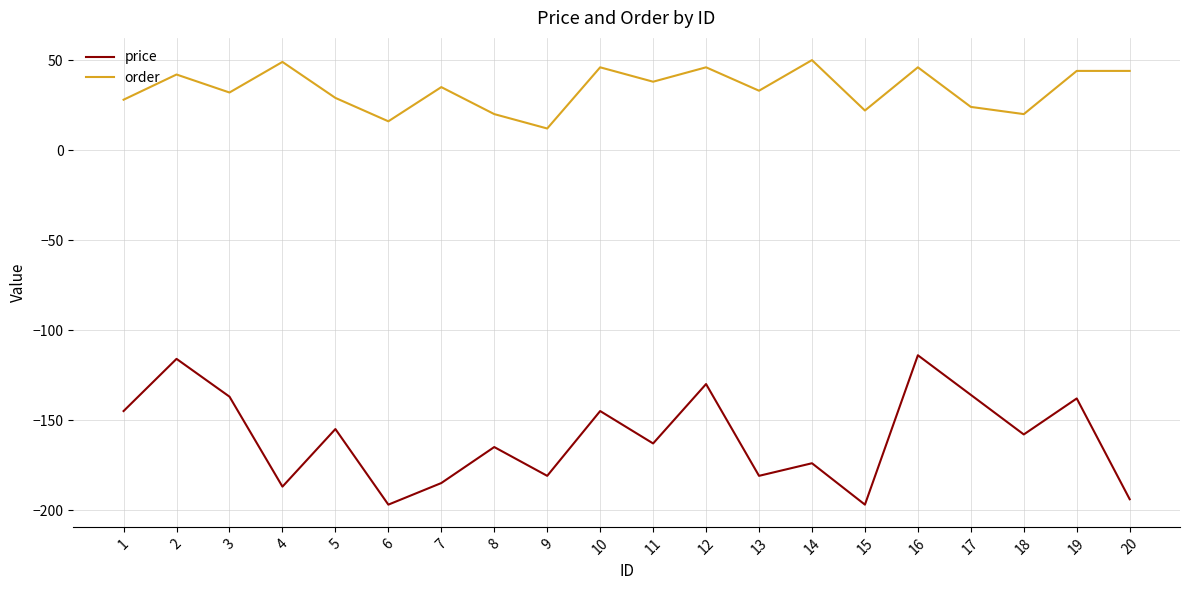

How many values in the price series exceed -158?

9